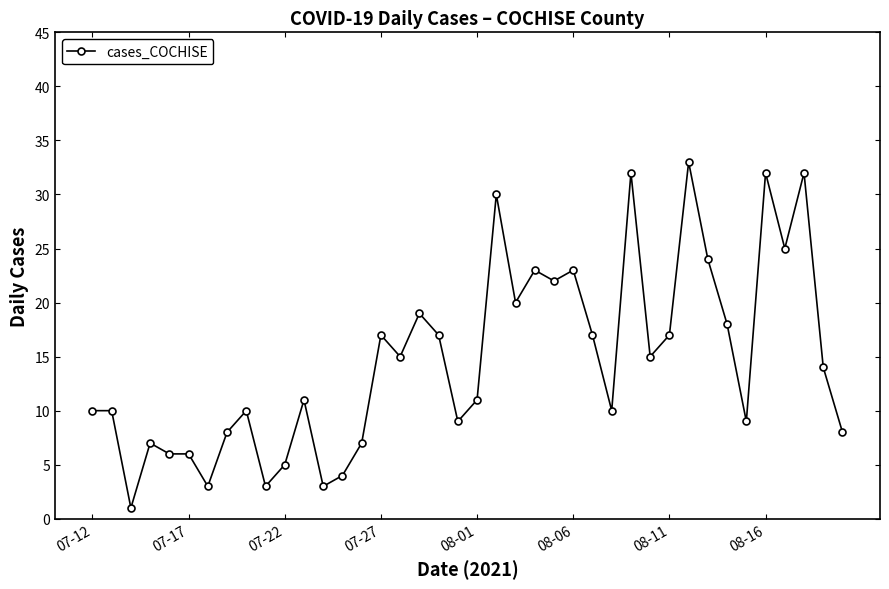

What is the difference between the maximum and minimum values?

32